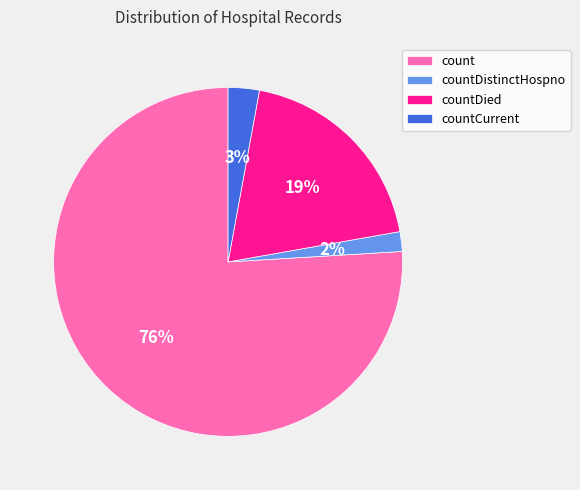

True or false: countDied accounts for 12% of the total.

False